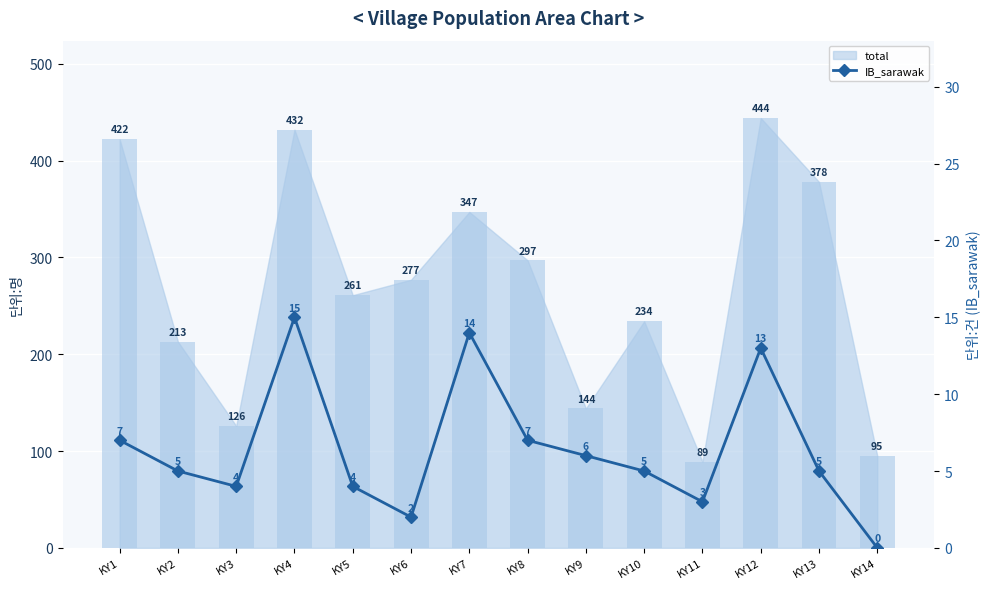

Reading right to left, list all the values displayed in this chart.

total_bar: KY14=95	KY13=378	KY12=444	KY11=89	KY10=234	KY9=144	KY8=297	KY7=347	KY6=277	KY5=261	KY4=432	KY3=126	KY2=213	KY1=422
IB_sarawak: KY14=0	KY13=5	KY12=13	KY11=3	KY10=5	KY9=6	KY8=7	KY7=14	KY6=2	KY5=4	KY4=15	KY3=4	KY2=5	KY1=7